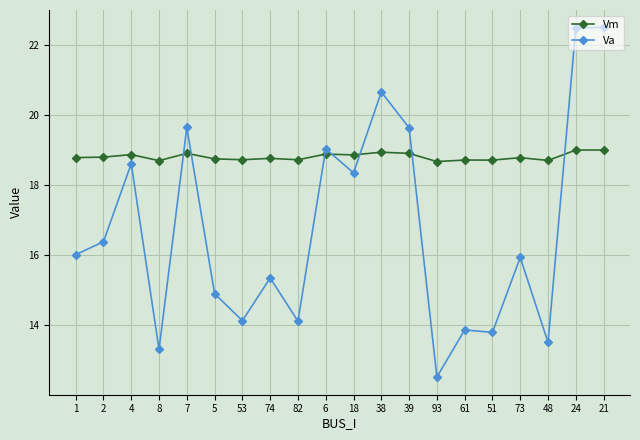

List the series in order of their overall mean, highest first.

Vm, Va